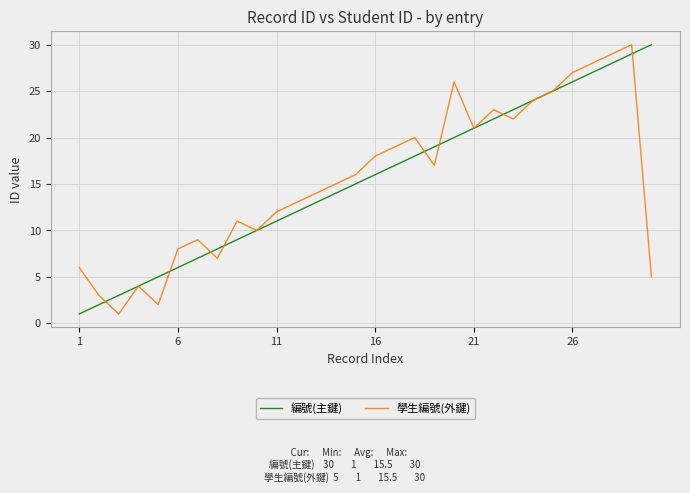

What is the minimum value for 學生編號(外鍵)?

1